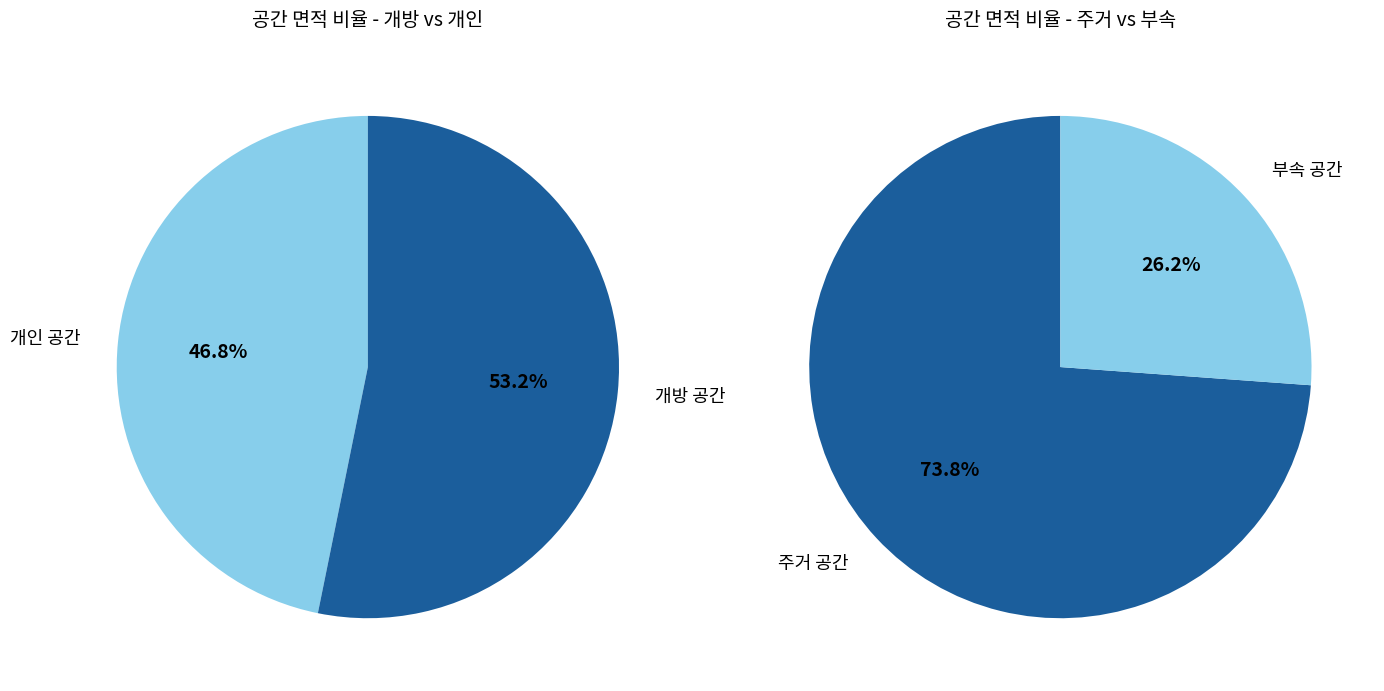

Which category has the biggest portion of the pie?

LIV